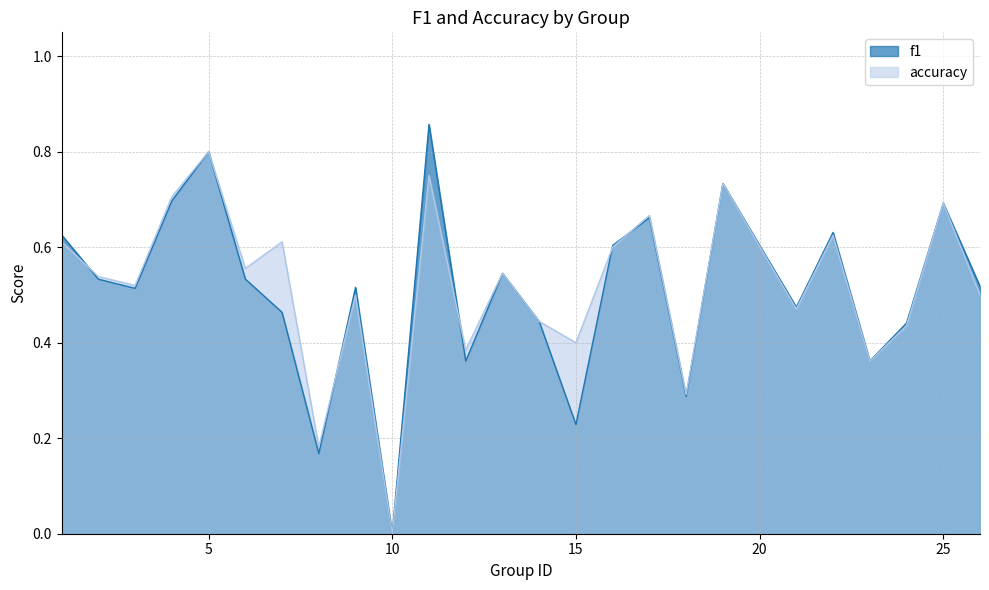

Where is the first local maximum for accuracy?

5